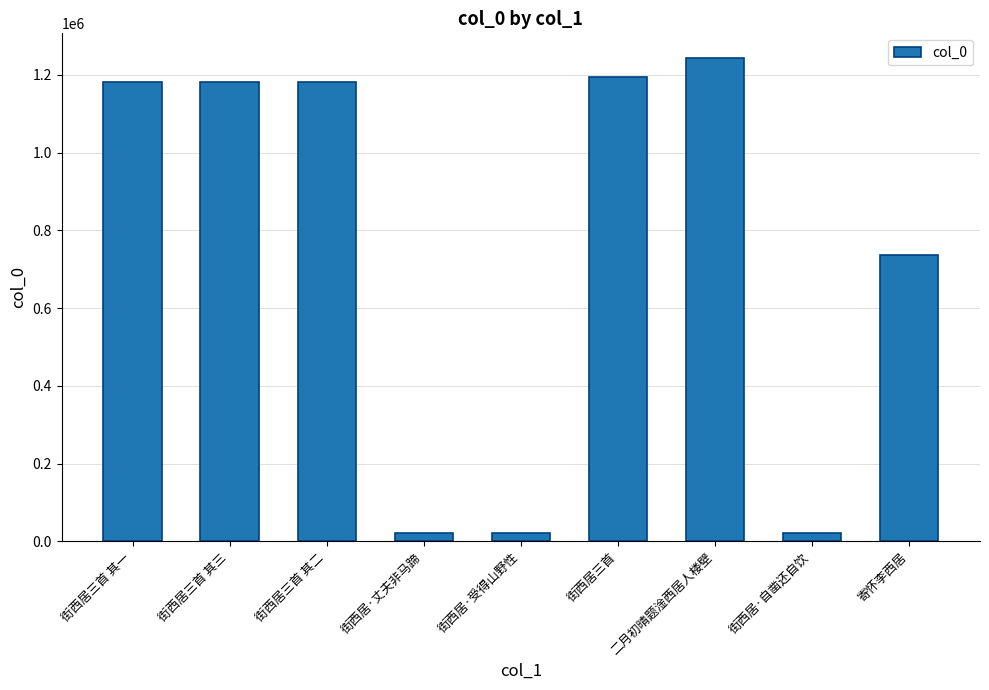

Are the bars horizontal?

No